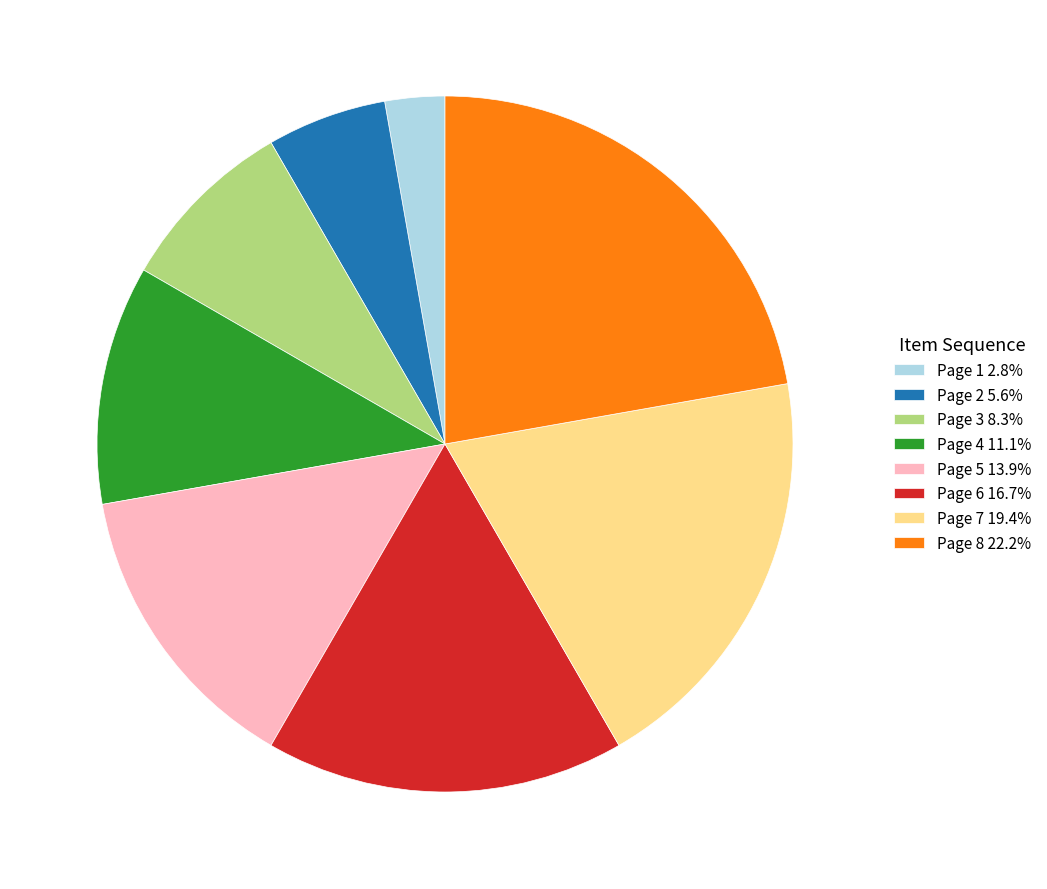

Is the sum of Page 5 13.9% and Page 7 19.4% greater than half?

No